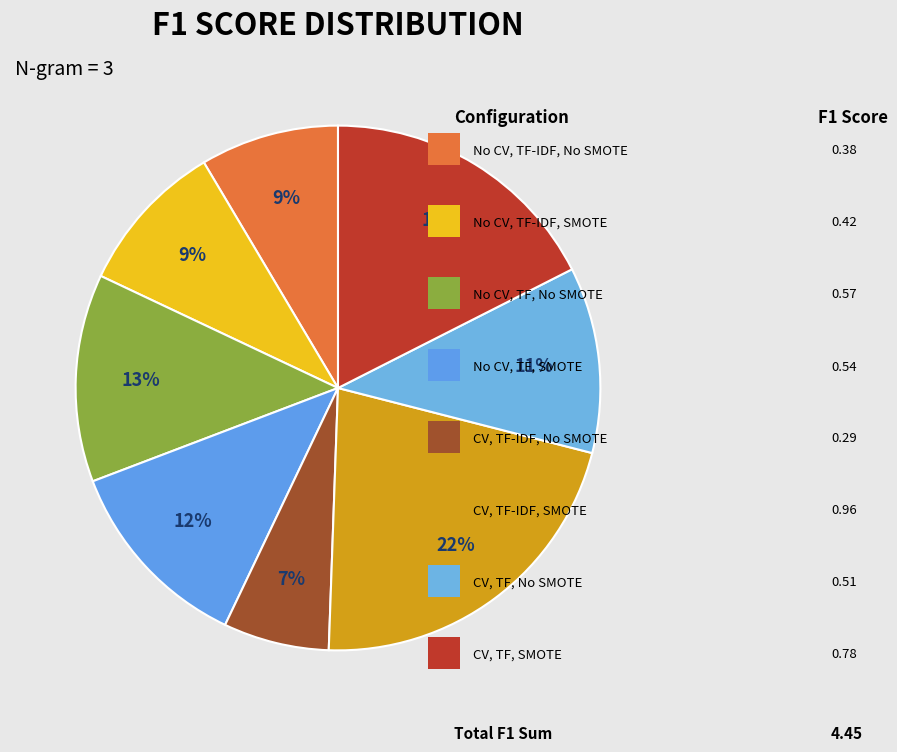

How many slices are in this pie chart?

8